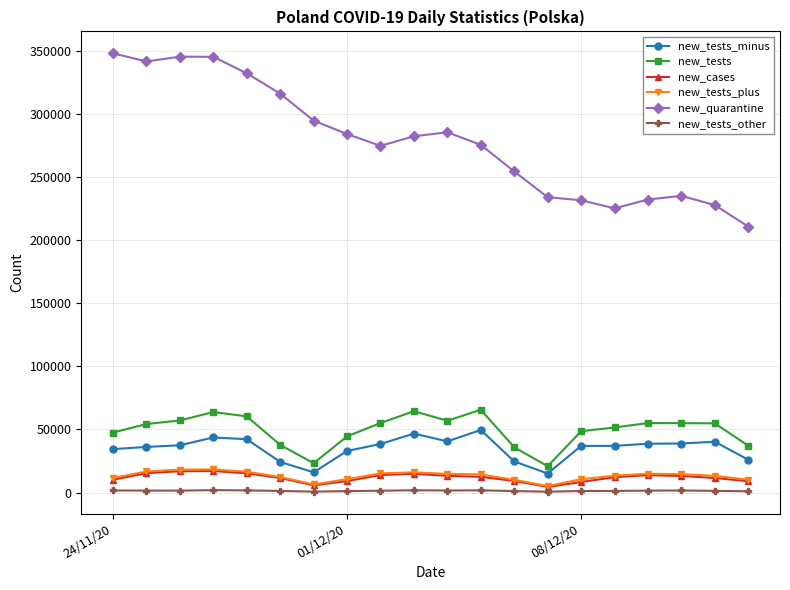

True or false: new_tests_minus has more than 0 interior local peaks.

True